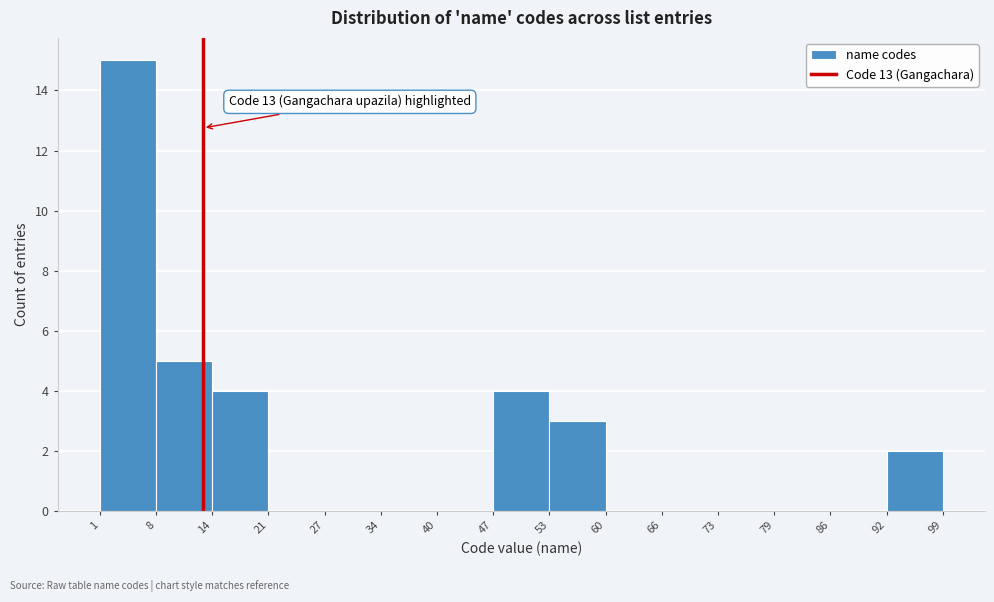

Over which range of the x-axis is the bar tallest?

1 to 8